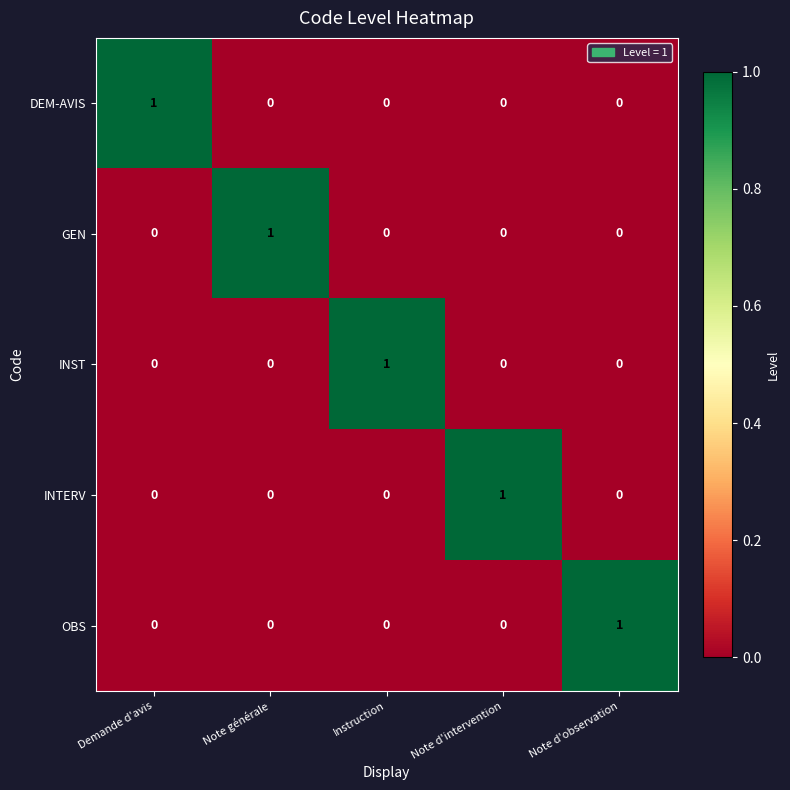

How many categories are shown in the chart?

5